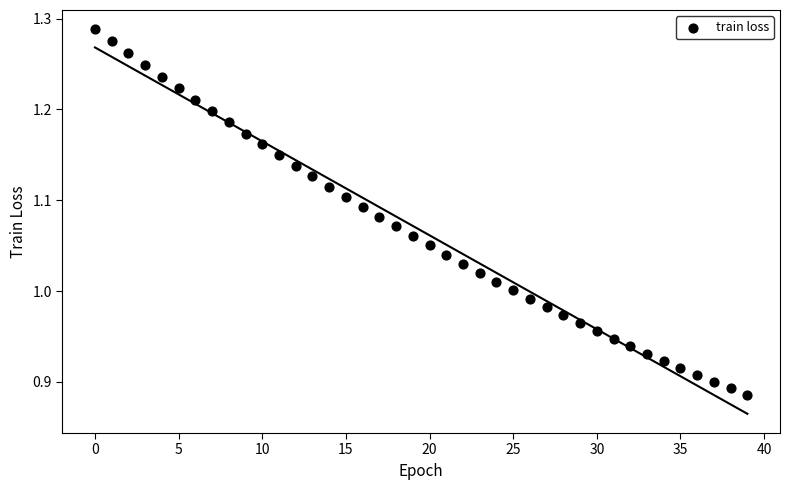

What is the range of Y values (max minus min)?

0.4